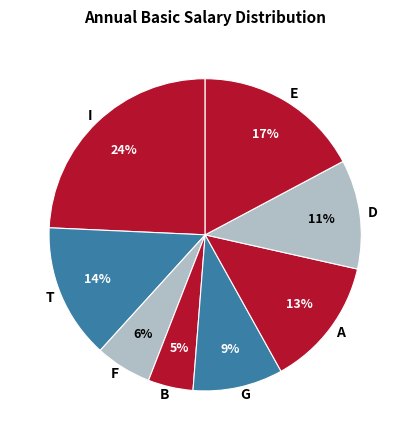

How many slices are in this pie chart?

8